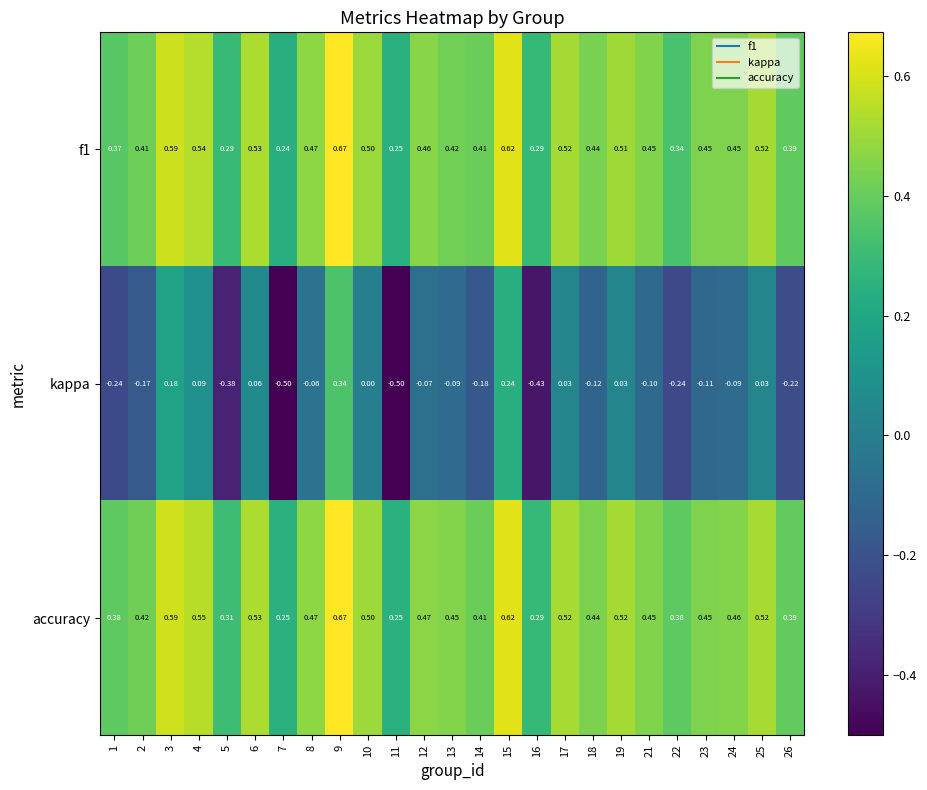

Is the value of accuracy at 8 greater than the value of f1 at 2?

Yes